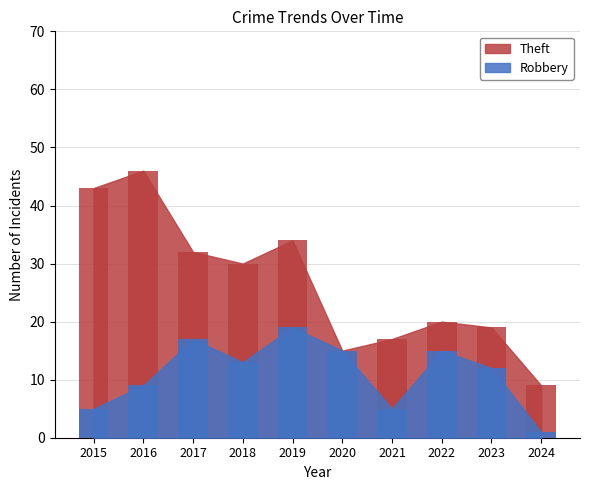

Which series changed the most between 2019 and 2023?

Theft